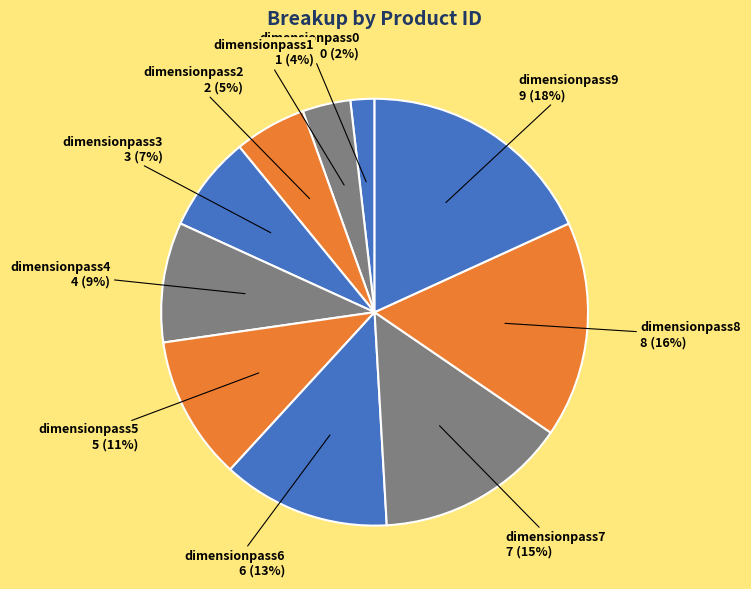

Which category has the biggest portion of the pie?

dimensionpass9